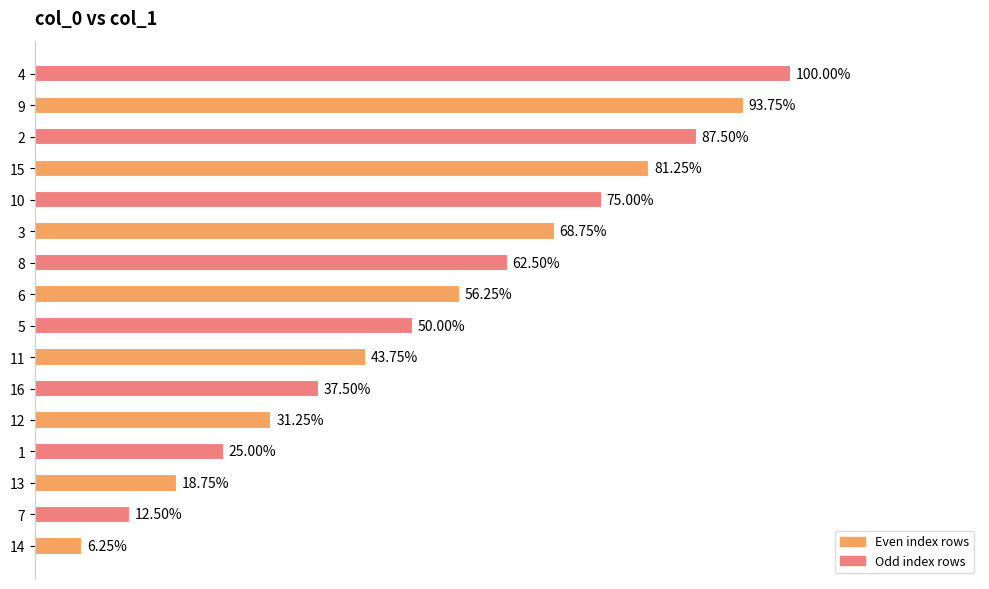

True or false: the data shows 5 at 15.

False